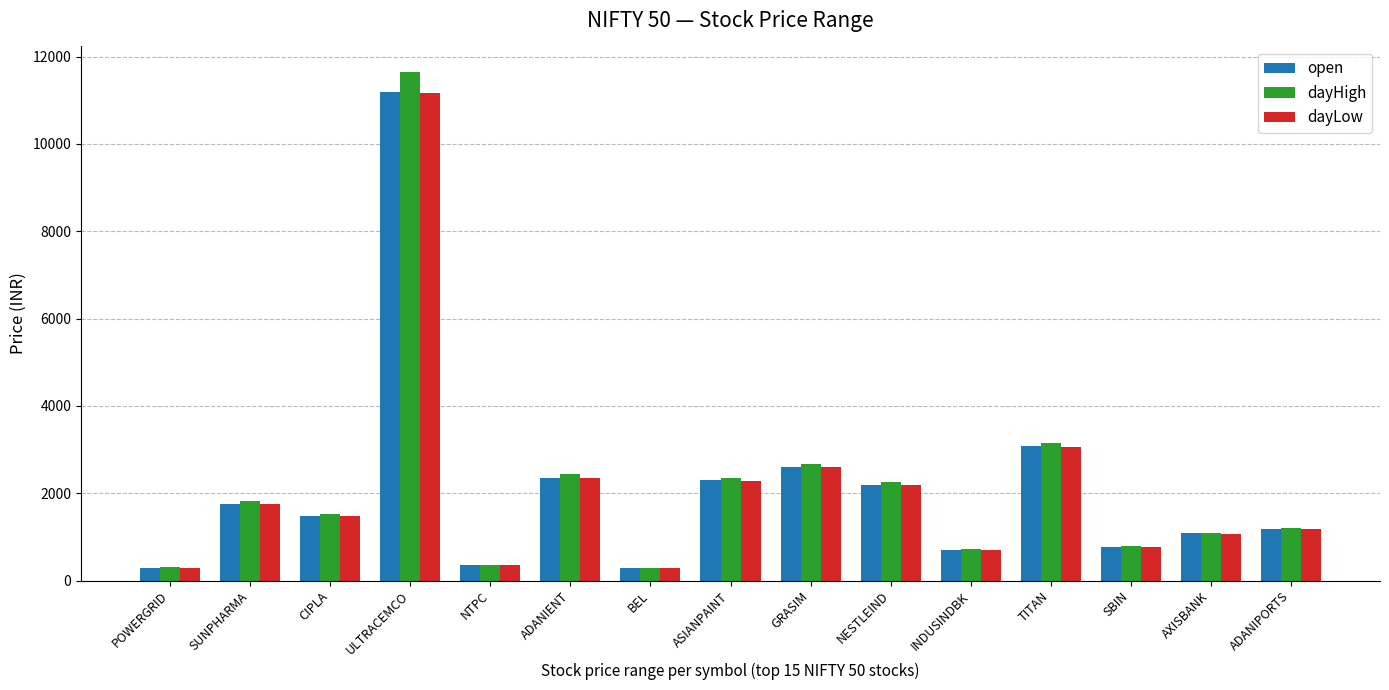

At which label does dayHigh first exceed 1523?

SUNPHARMA